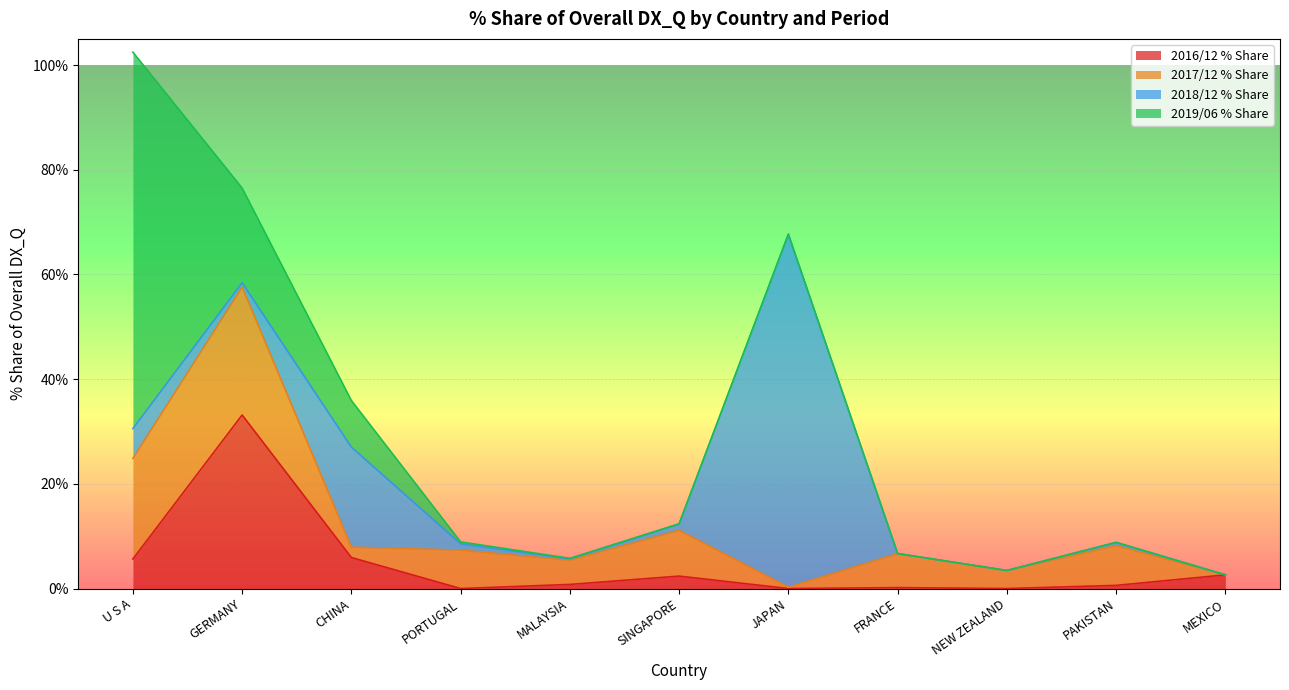

How many distinct data groups are displayed?

4